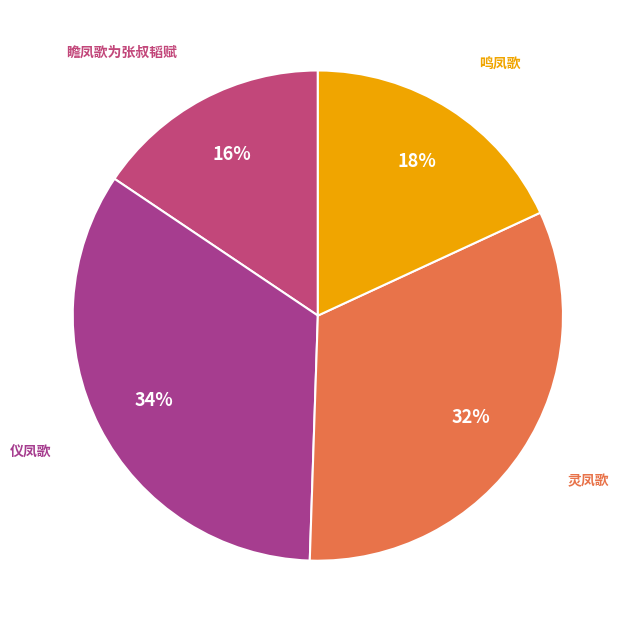

Do 鸣凤歌 and 瞻凤歌为张叔韬赋 together represent more than half of the pie?

No